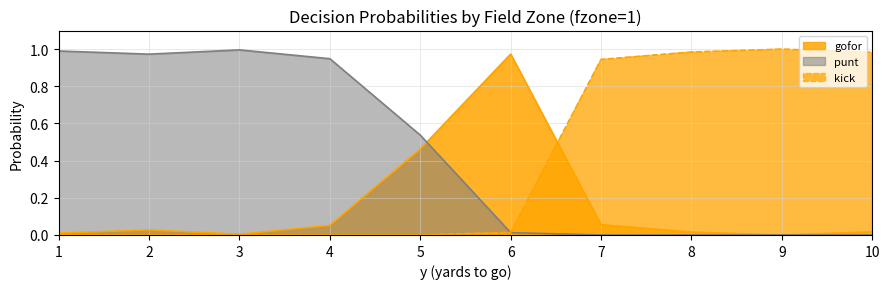

What are all the series names shown in the legend?

gofor, punt, kick